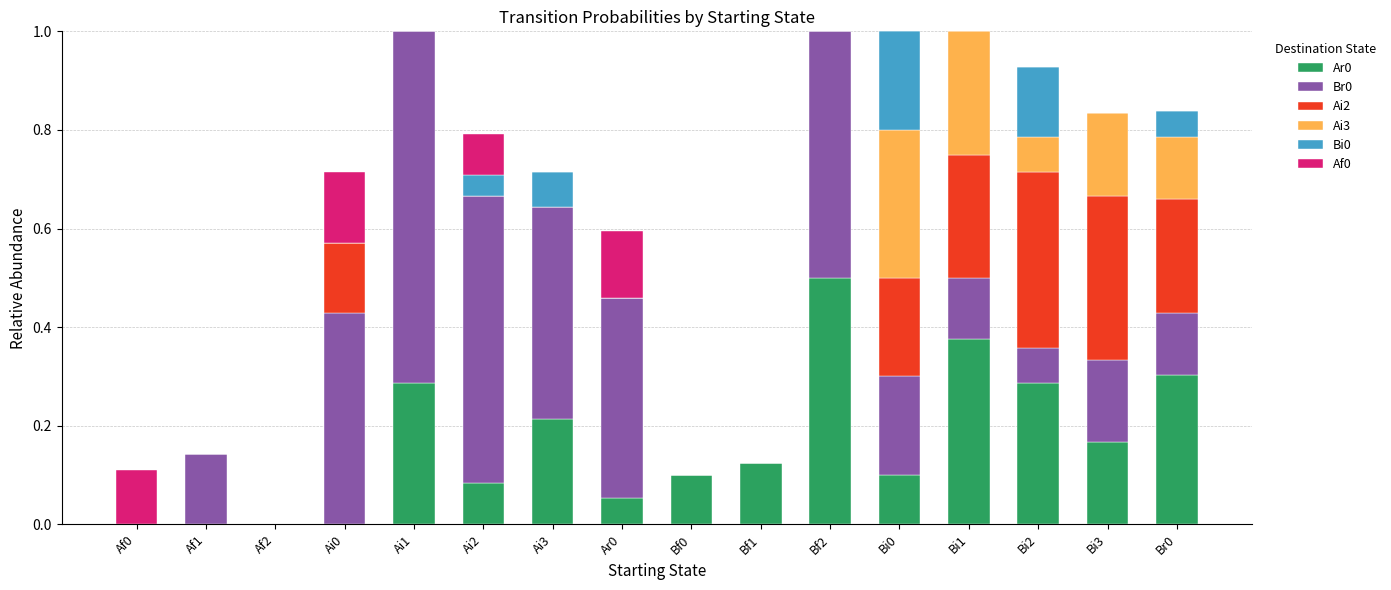

Which series changed the most between Af1 and Af2?

Br0